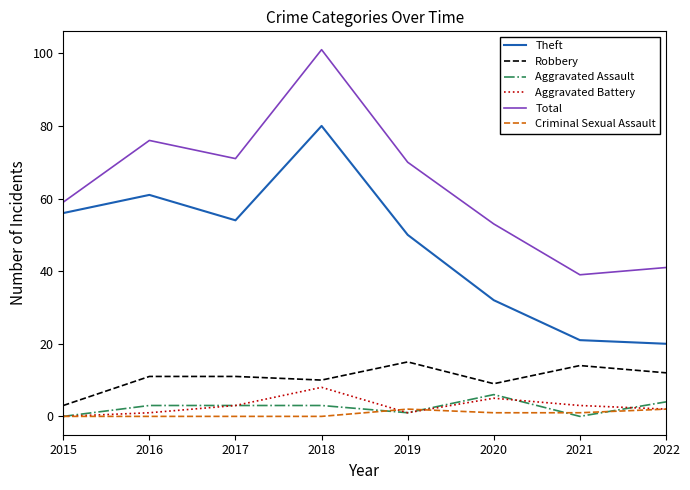

What is the lowest value of the Total series?

39